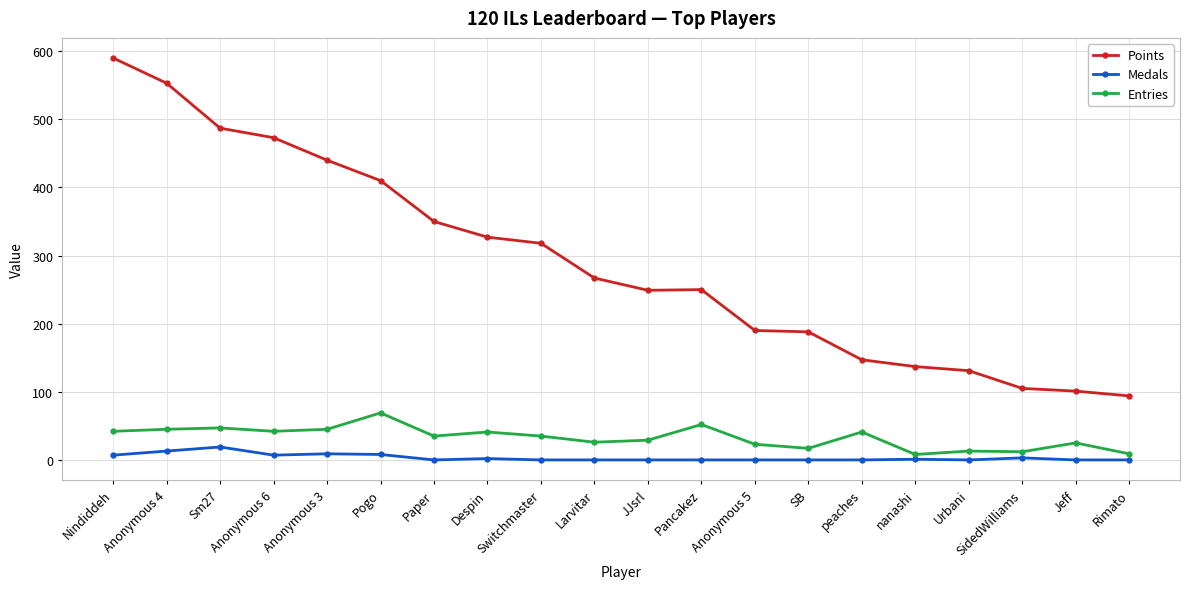

Is this an area chart (filled region under the line)?

No